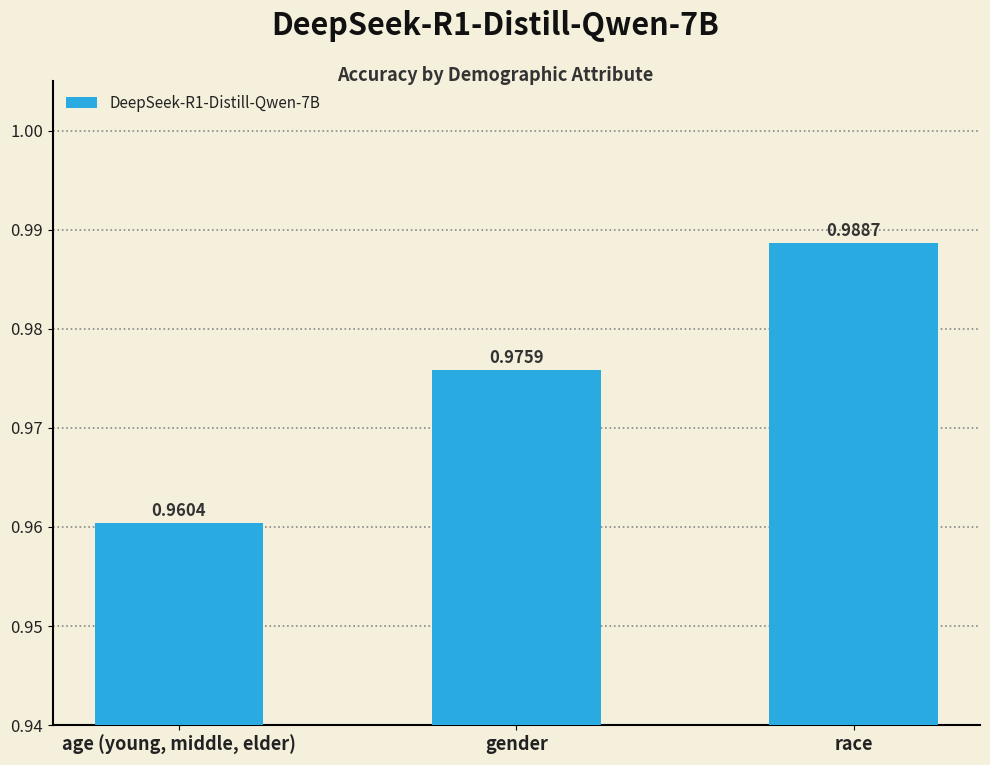

At which label is the value closest to 0?

age (young, middle, elder)